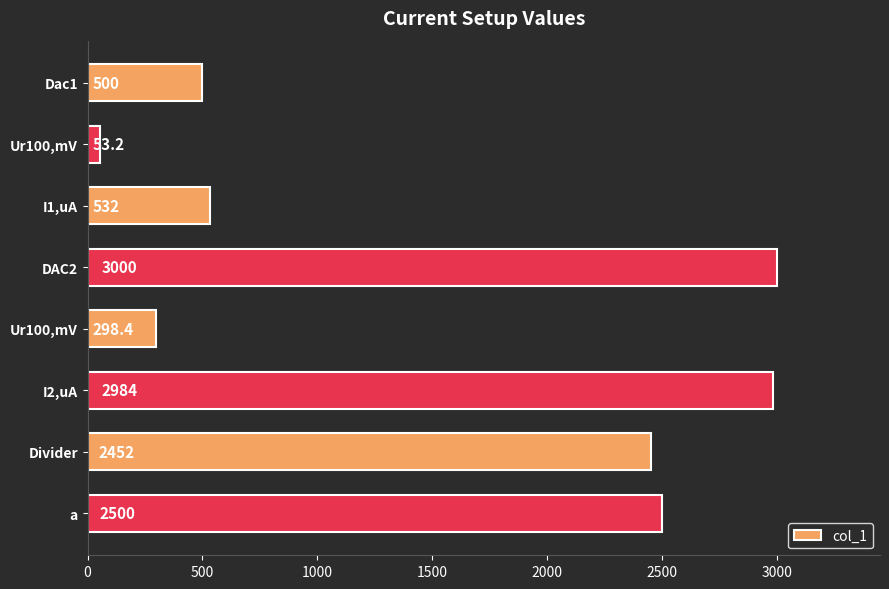

What is the difference between the second highest and minimum values?

2930.8